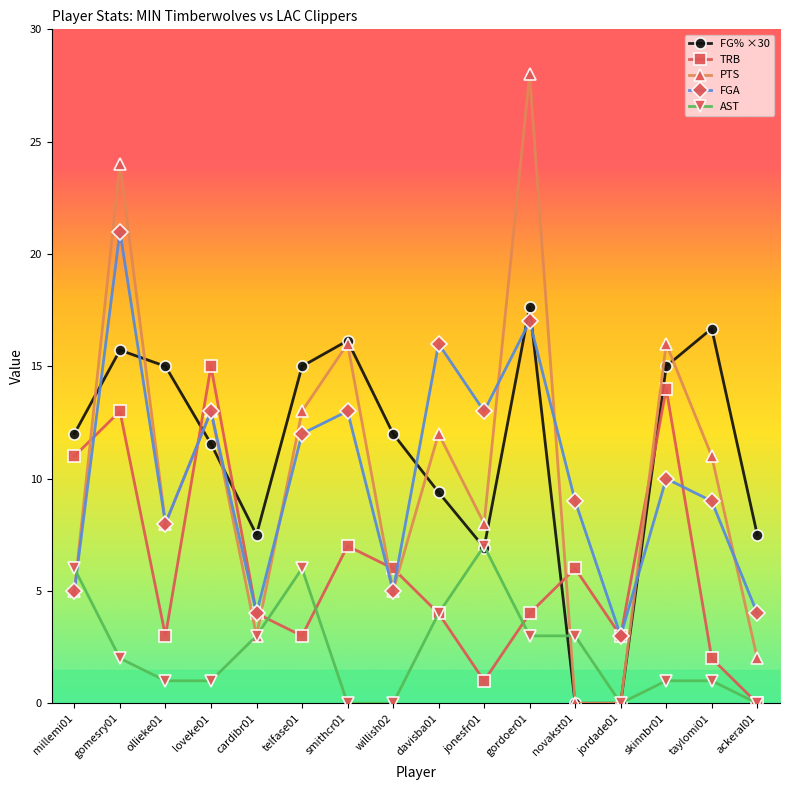

The value of FG% ×30 at ackeral01 is 7.5. True or false?

True